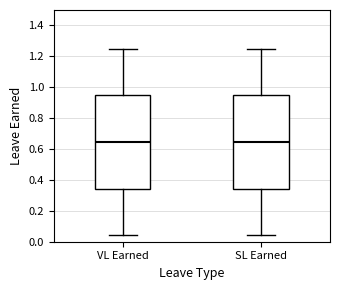

Reading left to right, transcribe this box plot: for each box, give where its median line is, the range the box spans, and where its two whiskers end, as read against the y-axis. The values are not printed on the chart, so give them approximately, as read against the axis.

VL Earned: median 0.64, box 0.34 to 0.94, whiskers 0.04 to 1.26
SL Earned: median 0.64, box 0.34 to 0.94, whiskers 0.04 to 1.26